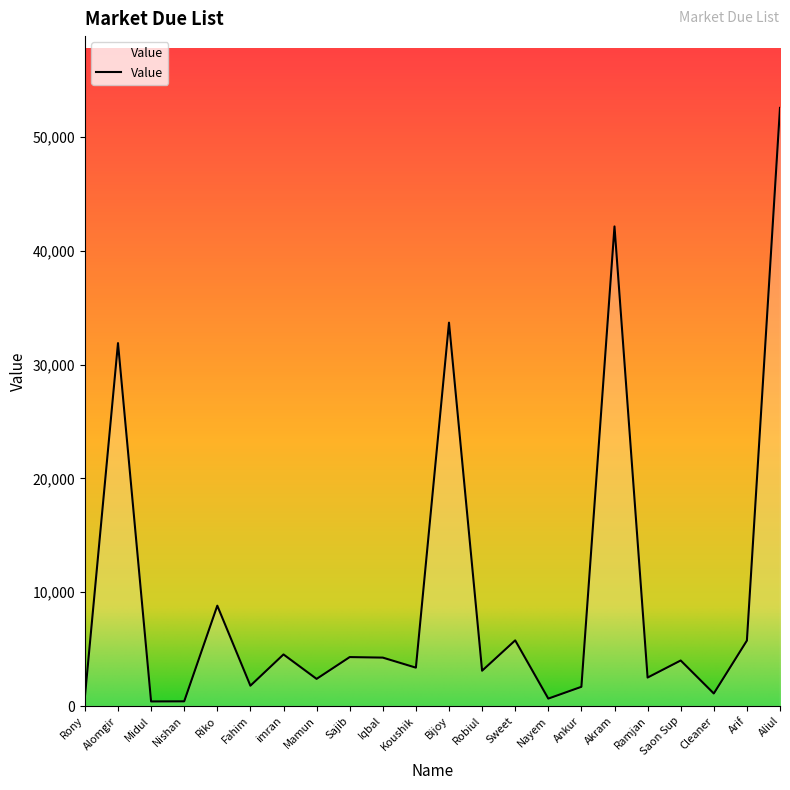

The value at Ankur is 1687. True or false?

True